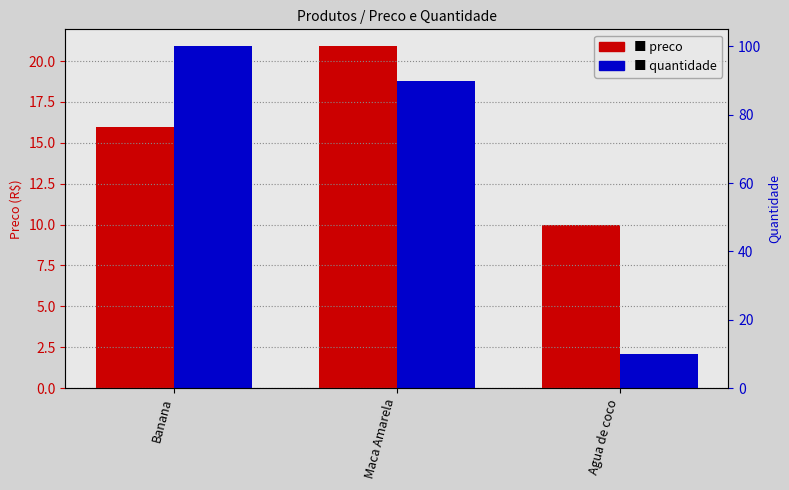

How many groups of bars are there?

3